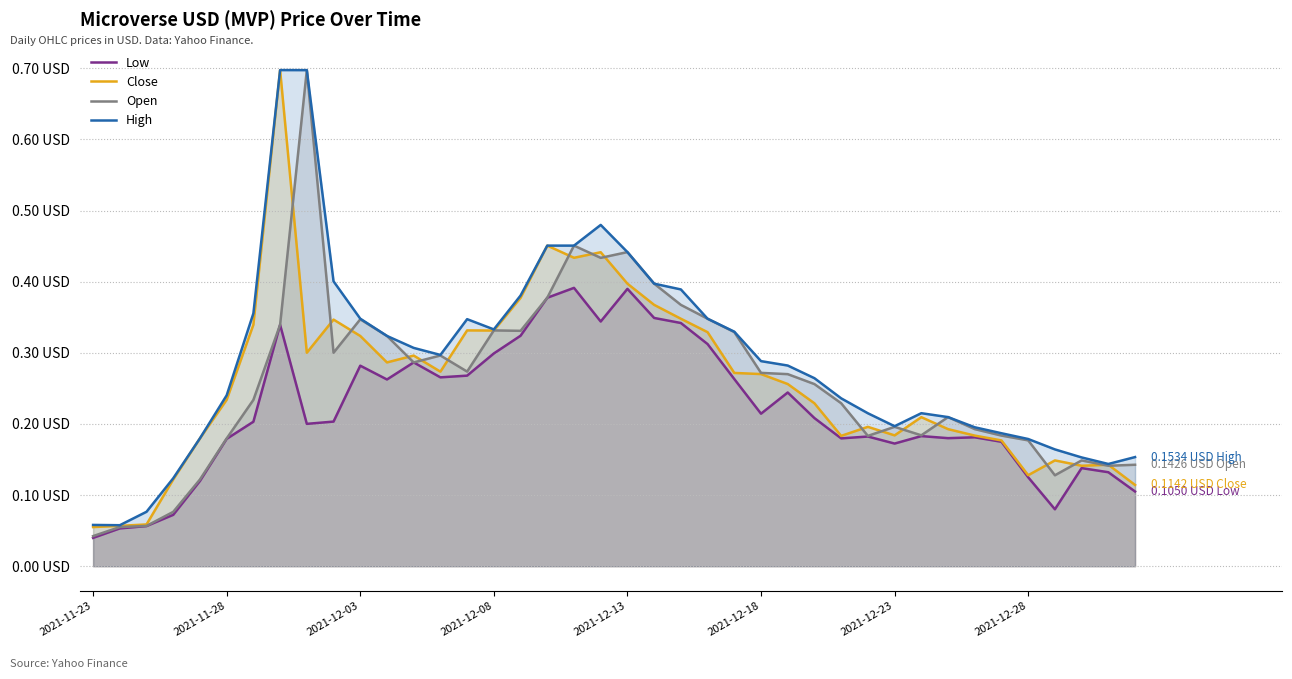

In Close, how many points are lower than both neighbors (excluding endpoints)?

9